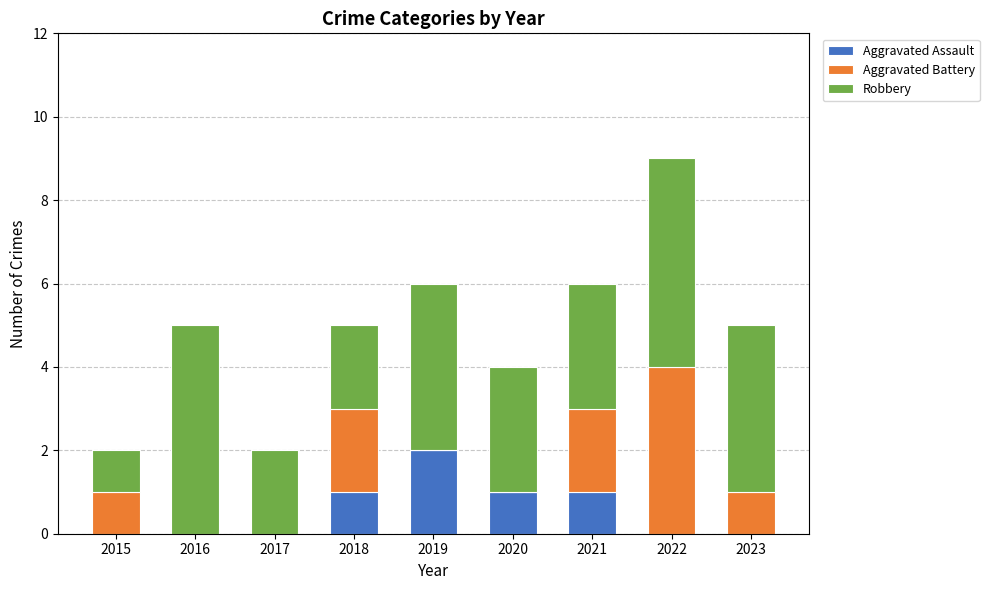

What is the difference between the Aggravated Assault values at 2023 and 2020?

1